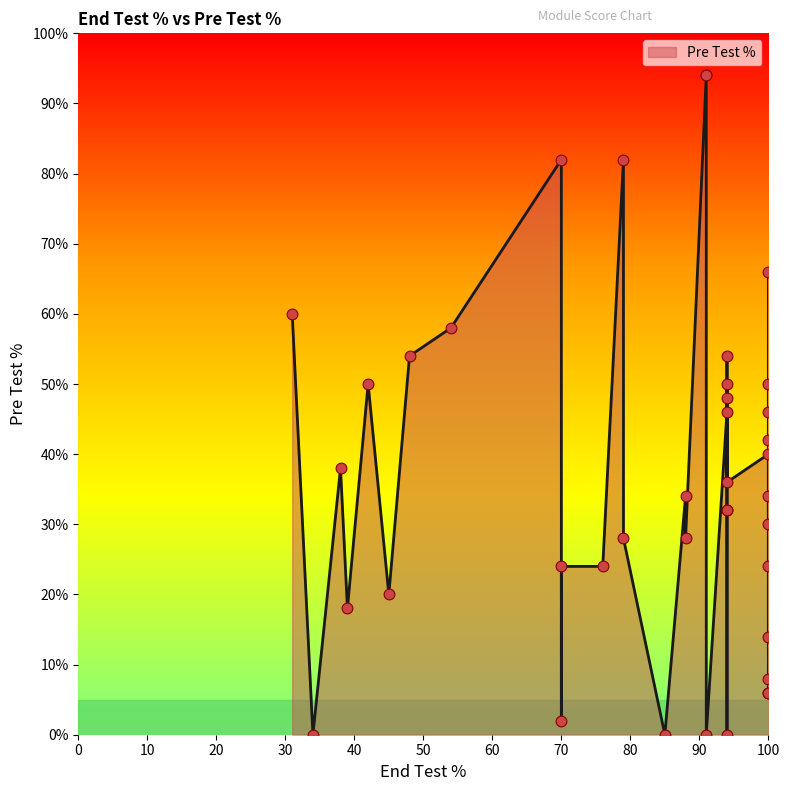

What is the ratio of the value at 91 to the value at 79?

3.4